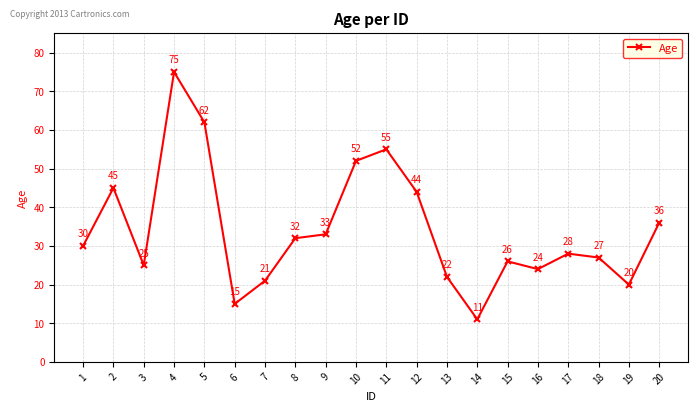

True or false: the data has more than 1 interior local peaks.

True